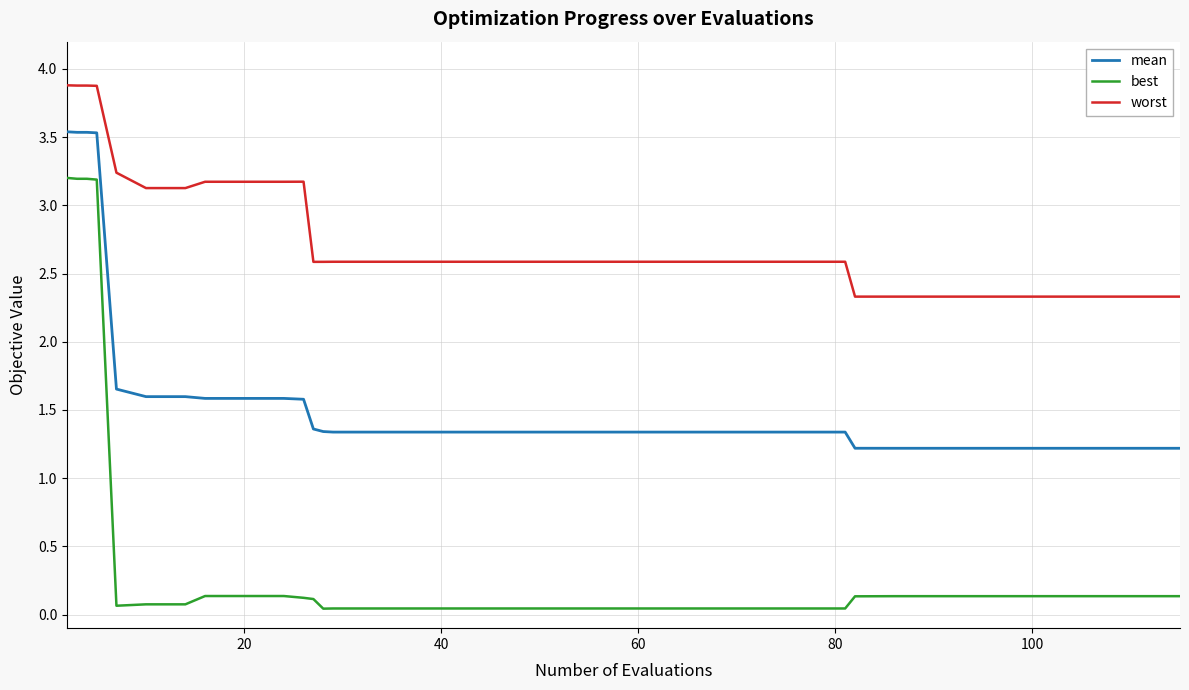

Which series has the largest total across all categories?

worst